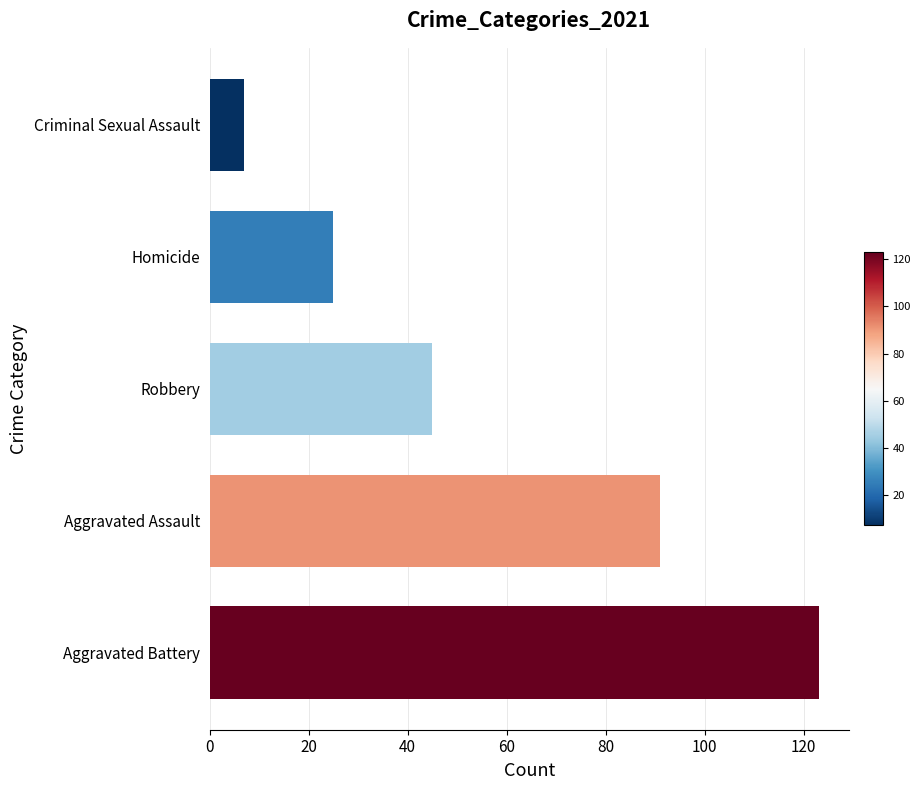

At which label is the value closest to 65?

Robbery